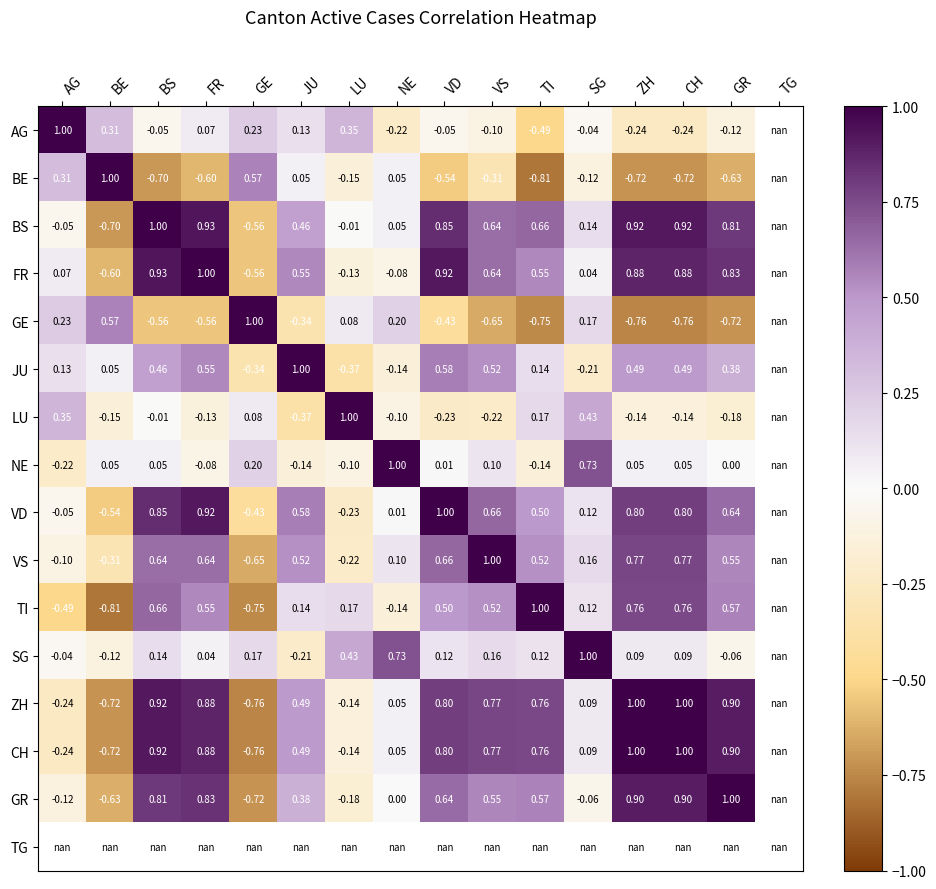

How many distinct data groups are displayed?

16